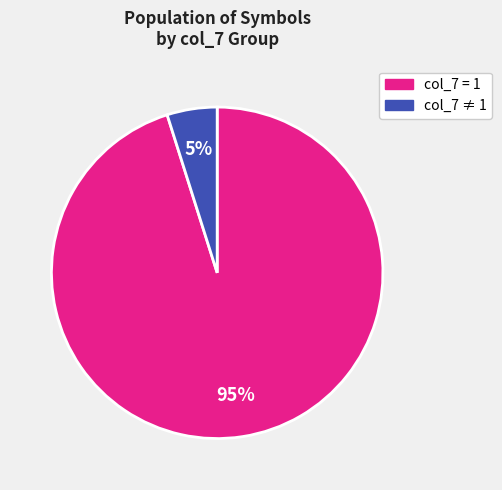

Is there any slice that represents more than half of the pie?

Yes